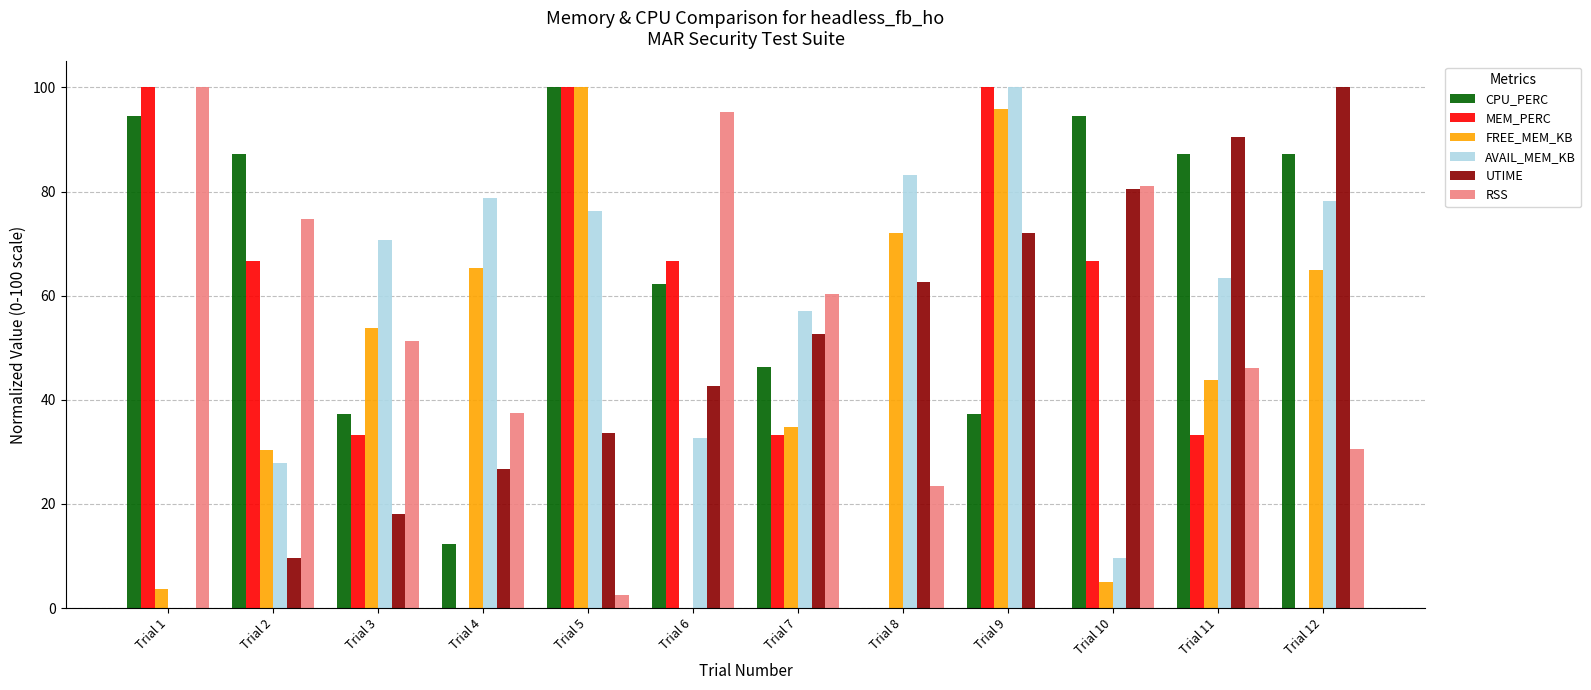

What is the sum of all AVAIL_MEM_KB values?

677.9